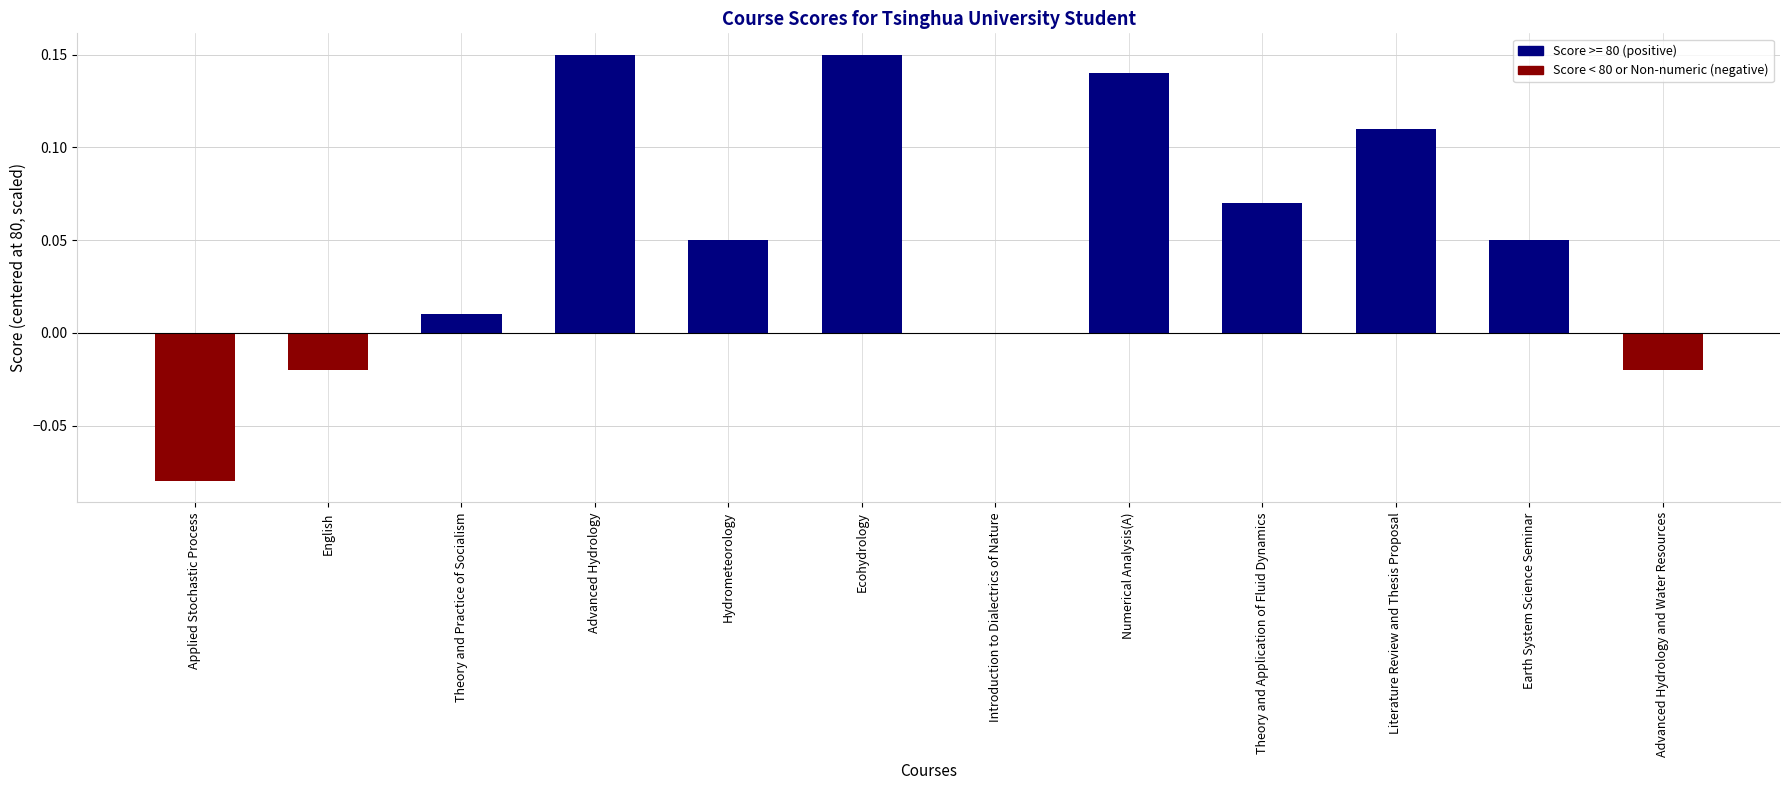

The chart shows a value of 0.0 at Introduction to Dialectrics of Nature. True or false?

True